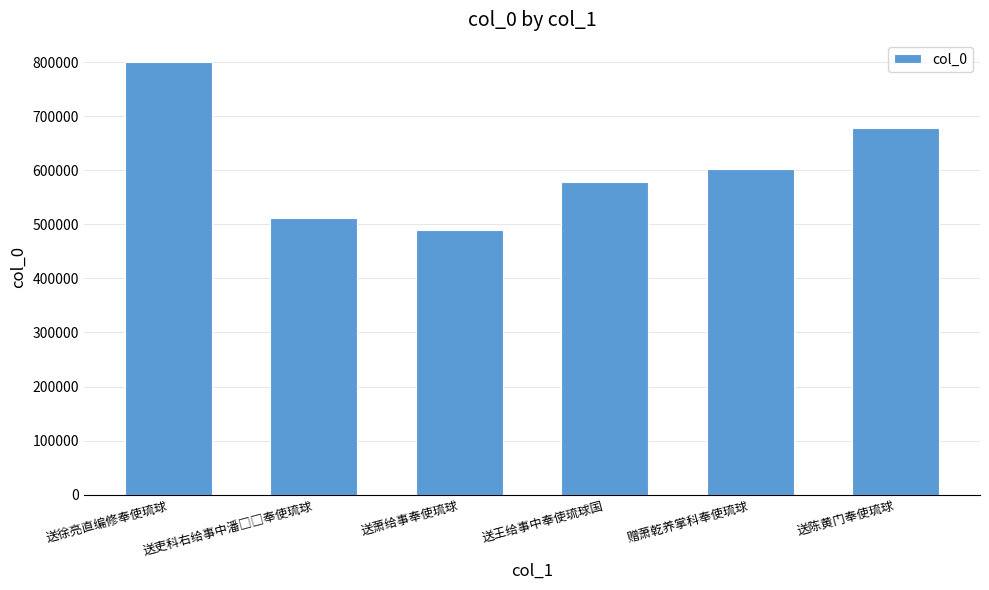

What is the maximum value shown in the chart?

801028